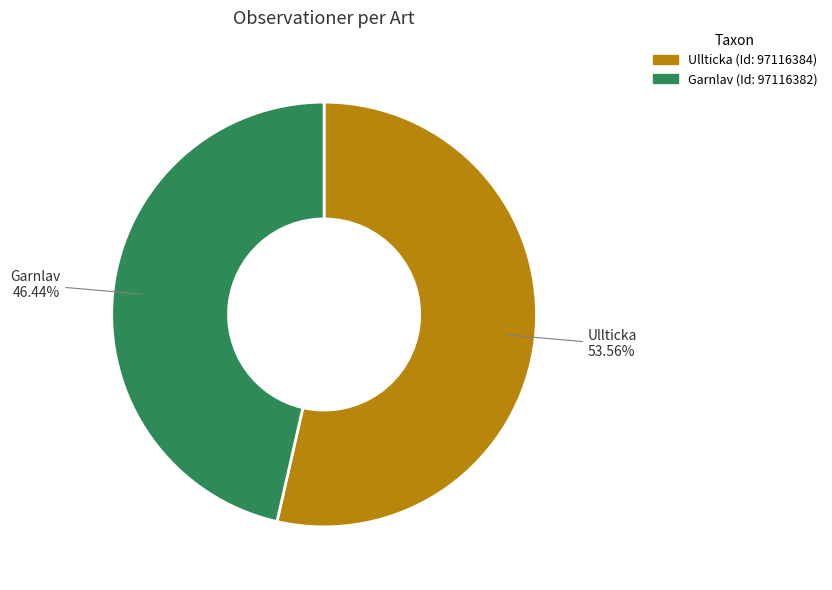

How many segments does this pie chart have?

2